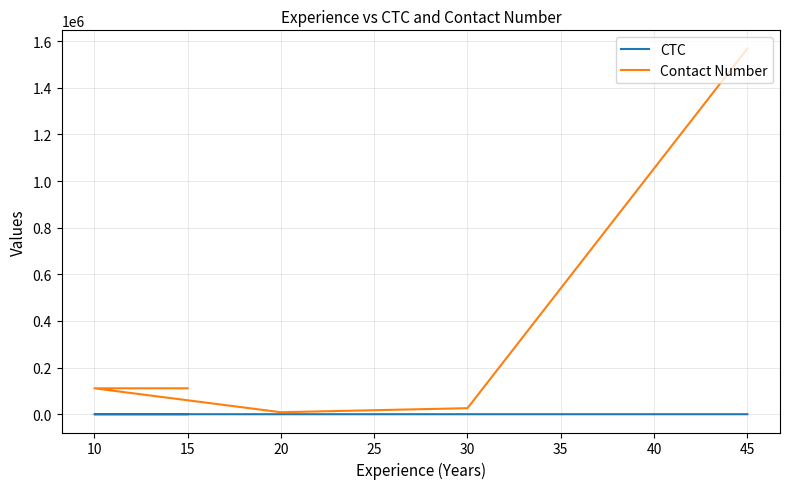

Count the number of categories in the chart.

5